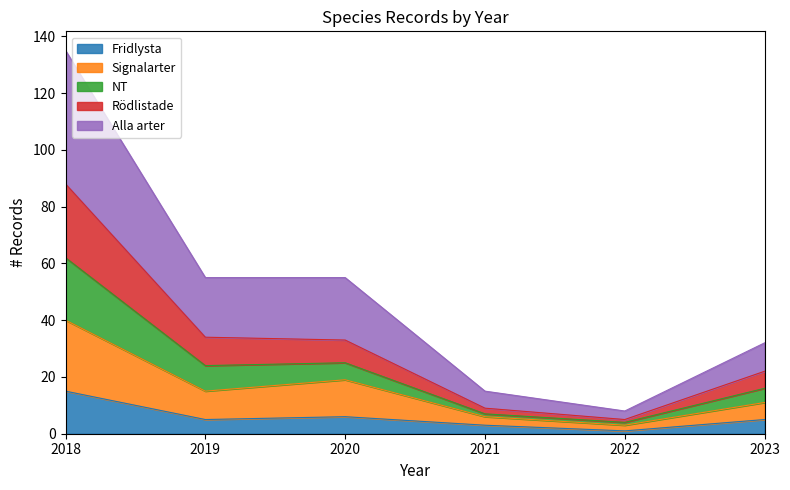

Where does the Rödlistade series first go above 24?

2018